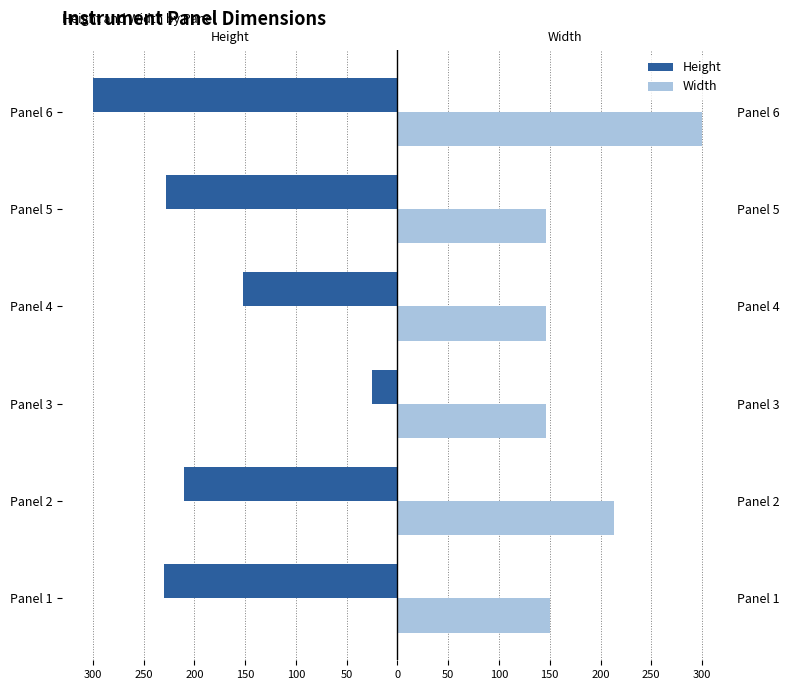

How many values in the Width series are below 150?

3